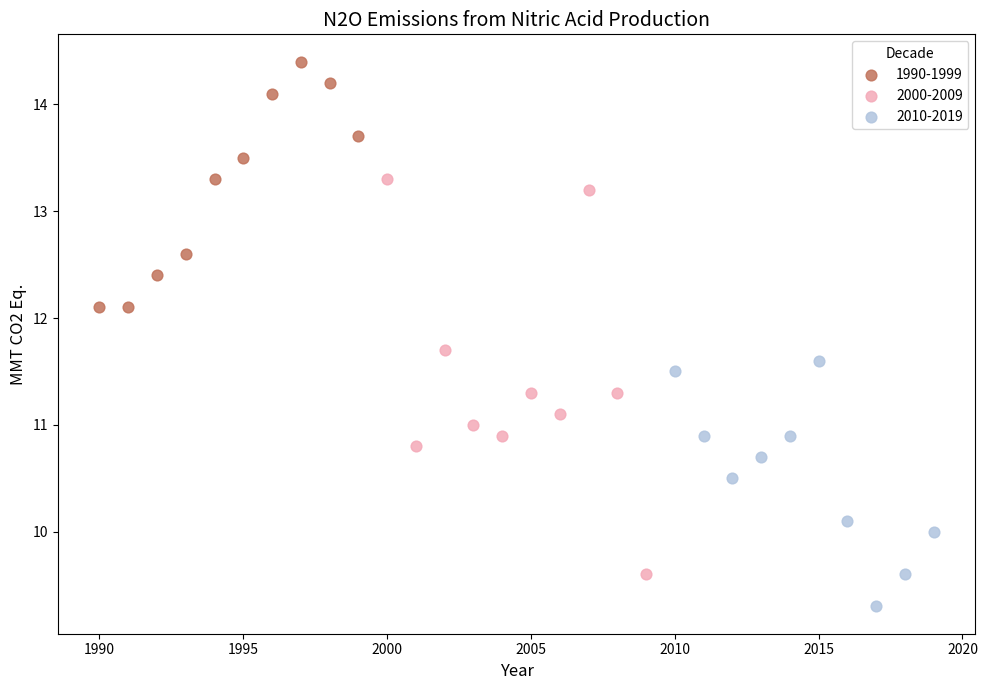

Which series reaches the maximum Y coordinate?

1990-1999